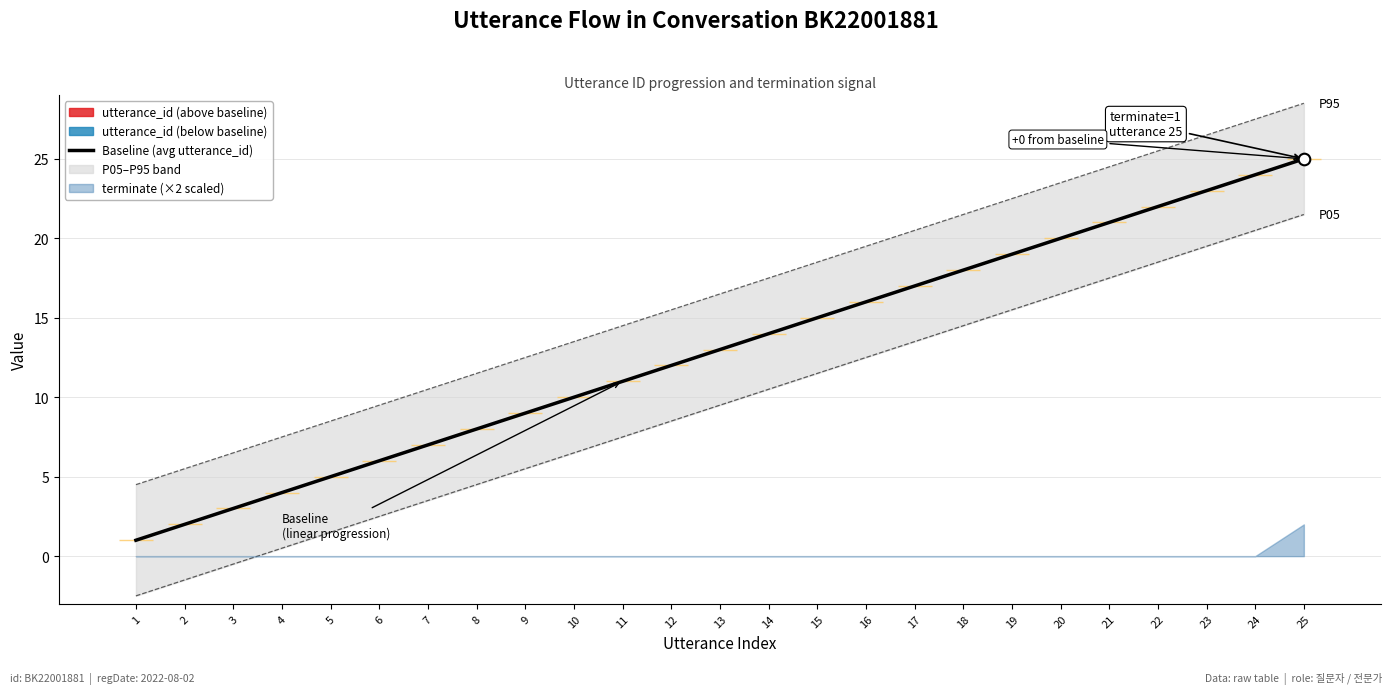

Which series contains the lowest Y value?

P05